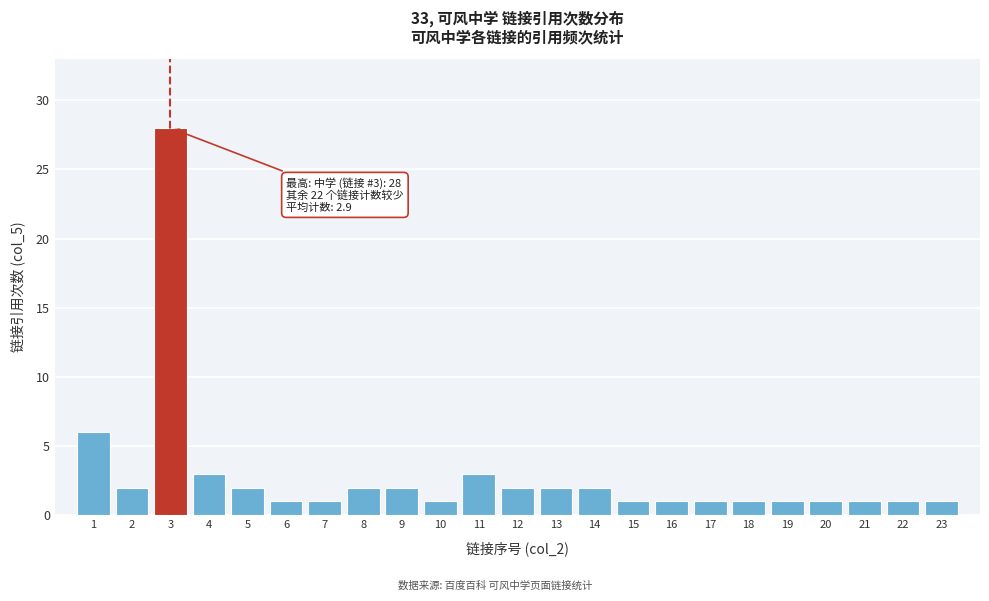

Reading left to right, list all the values displayed in this chart.

6	2	28	3	2	1	1	2	2	1	3	2	2	2	1	1	1	1	1	1	1	1	1